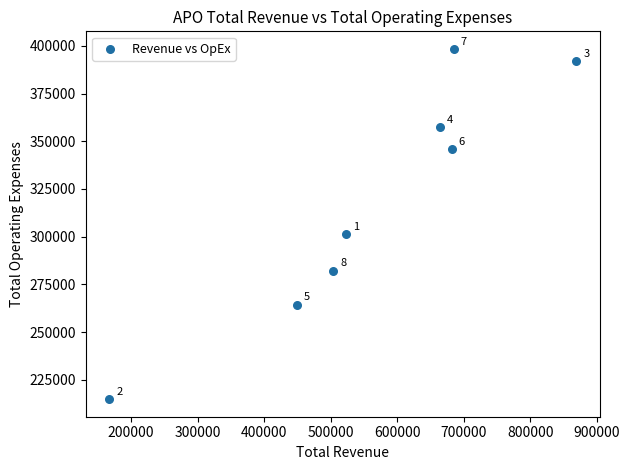

What is the average Y value?

319638